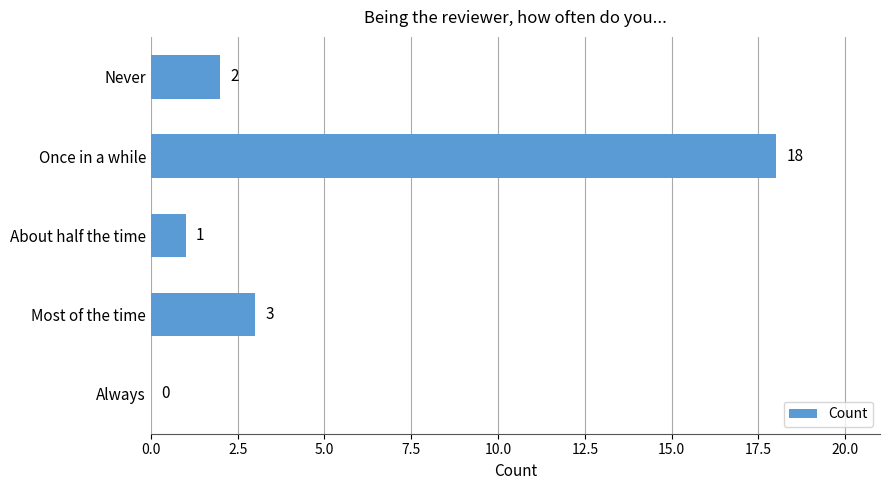

Is it true that the value at Always is -8?

False